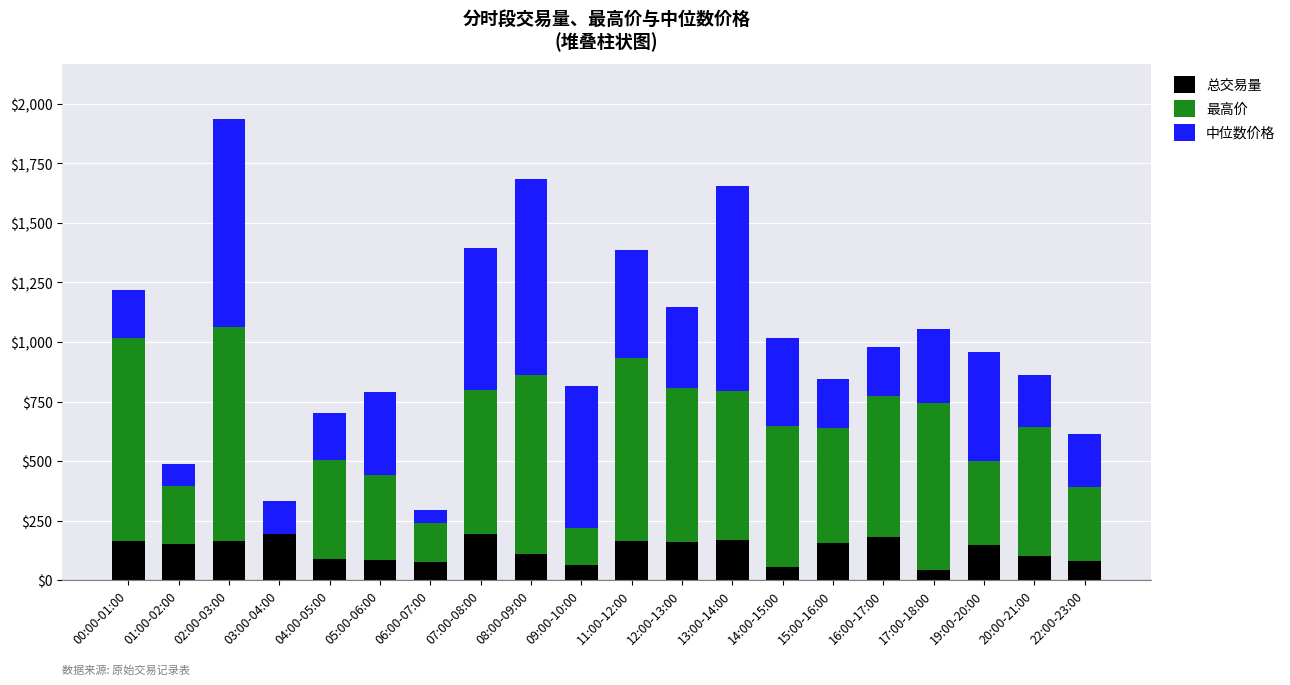

What is the total value across all series at 22:00-23:00?

614.9